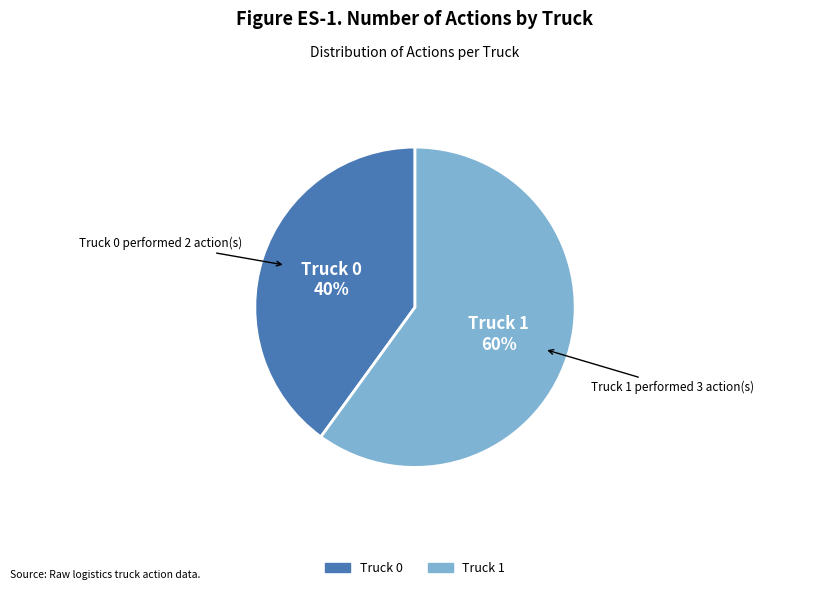

Is it true that Truck 0 is 48% of the pie?

False